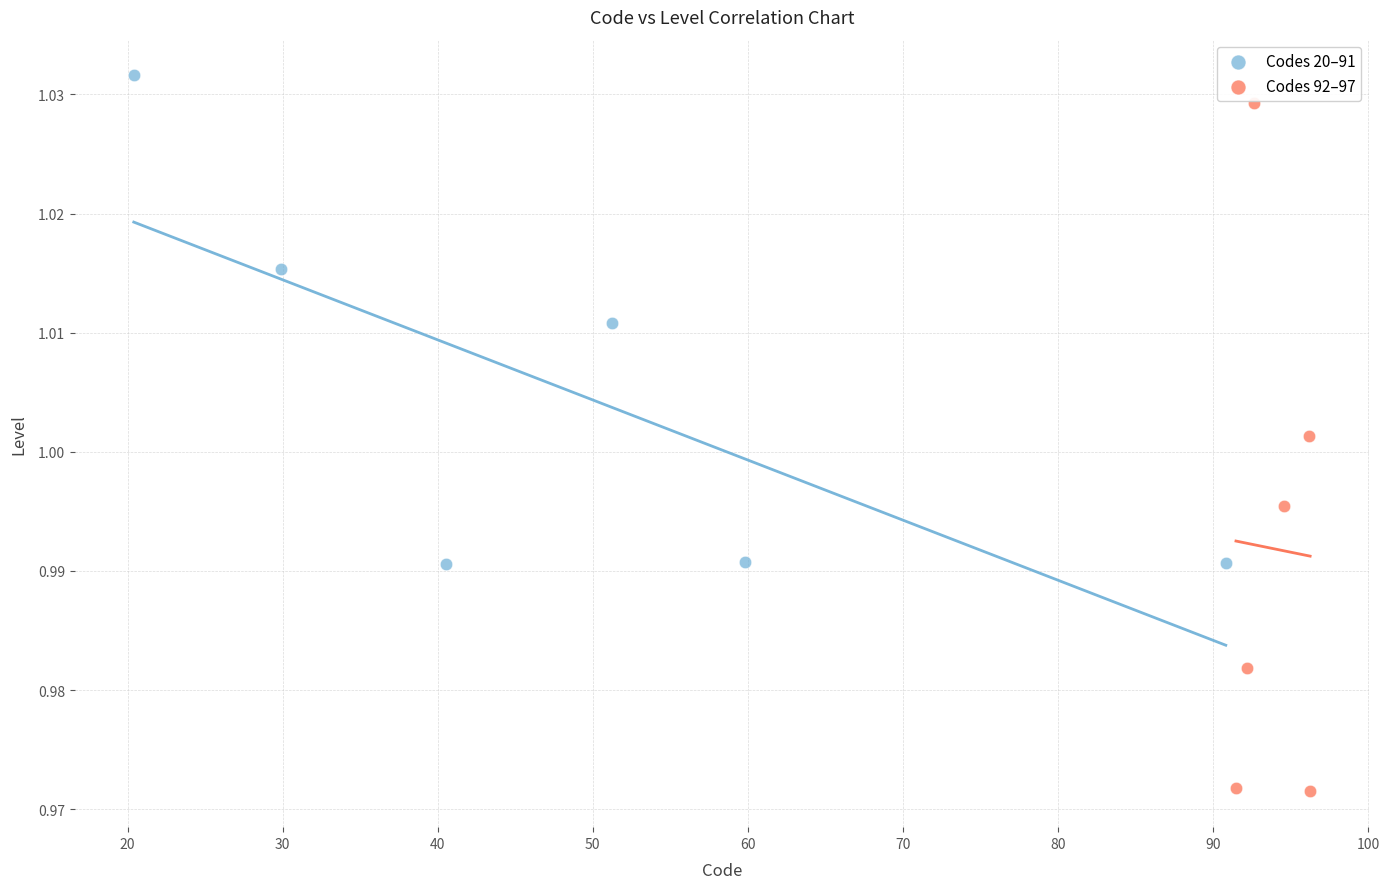

Which series has the largest Y range (max minus min)?

Codes 92–97